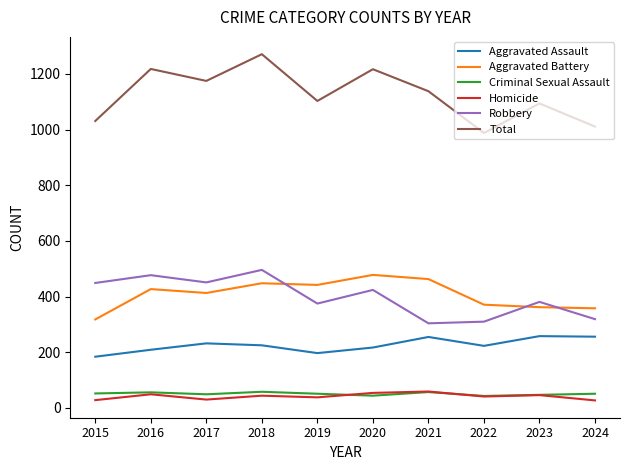

What are all the series names shown in the legend?

Aggravated Assault, Aggravated Battery, Criminal Sexual Assault, Homicide, Robbery, Total